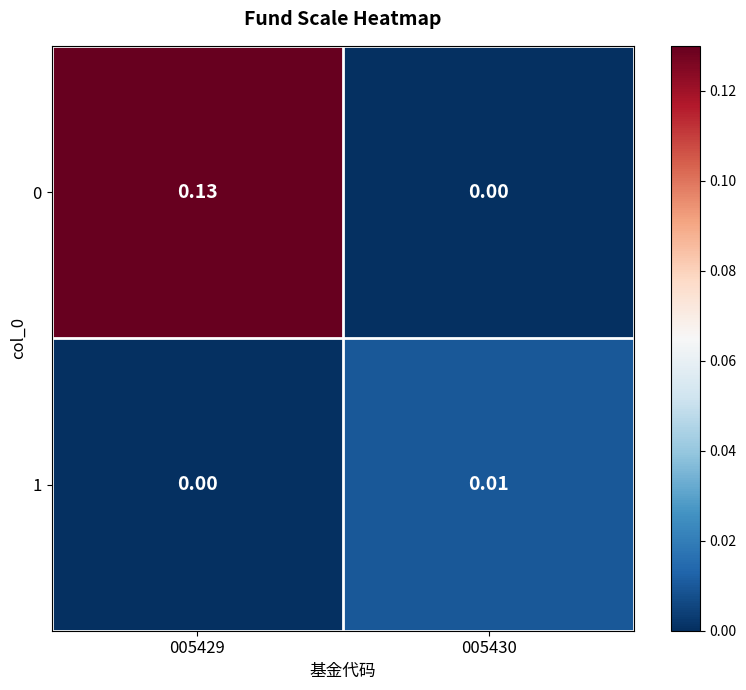

Is the value of 1 at 005429 greater than the value of 0 at 005429?

No